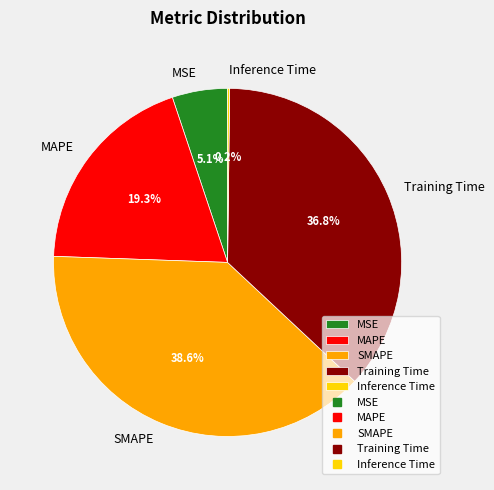

Which slice is the largest?

SMAPE